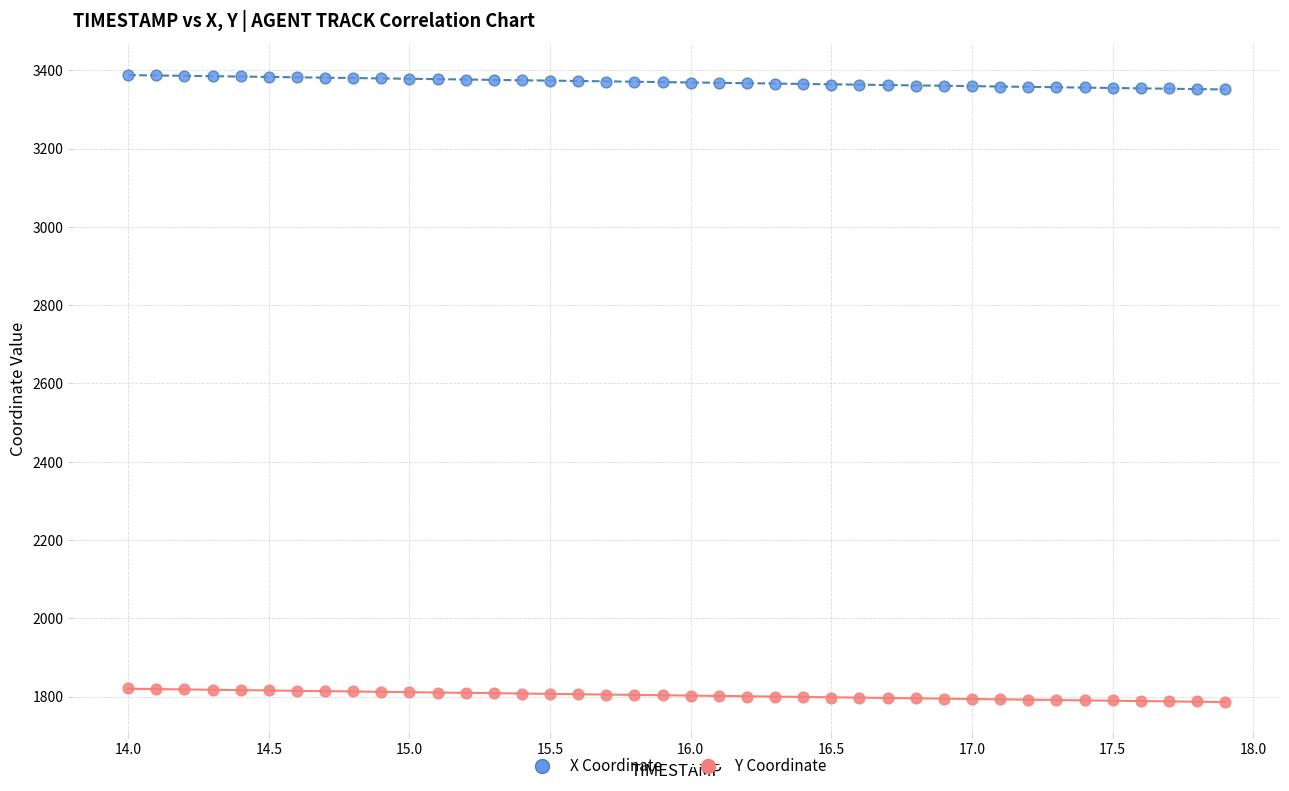

Across all data points, what is the range of Y values (max minus min)?

1601.2